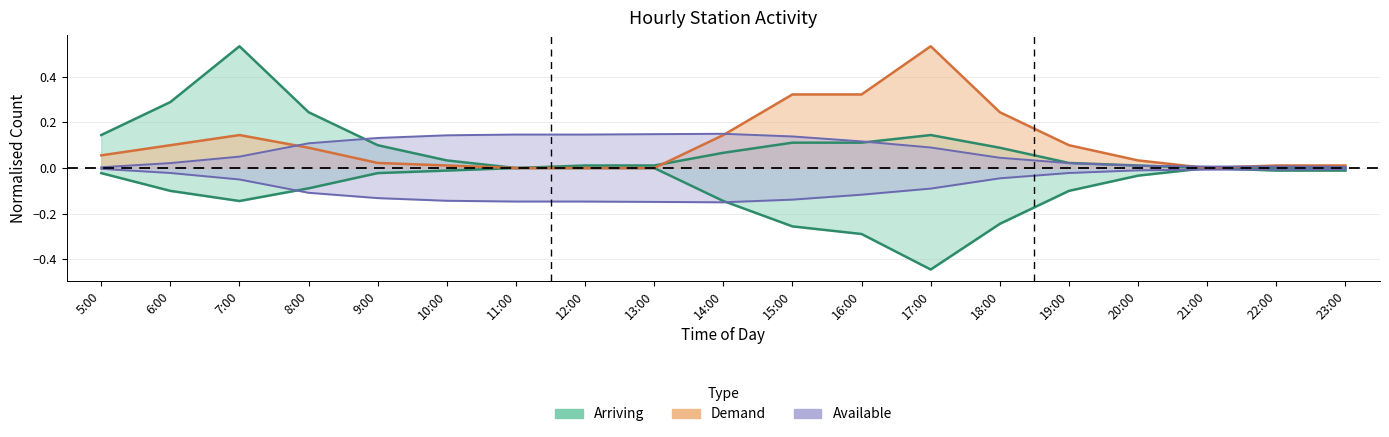

Is it true that Available equals 0.0 at 19:00?

False